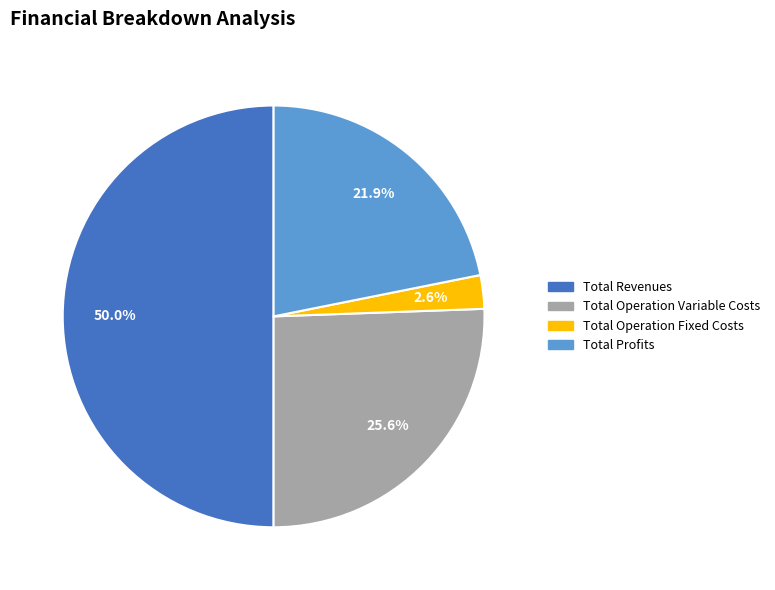

How many slices are in this pie chart?

4